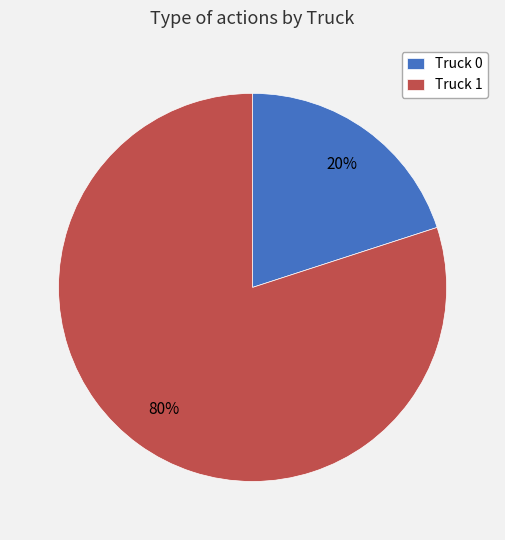

To the nearest percent, what portion does Truck 0 represent?

20%